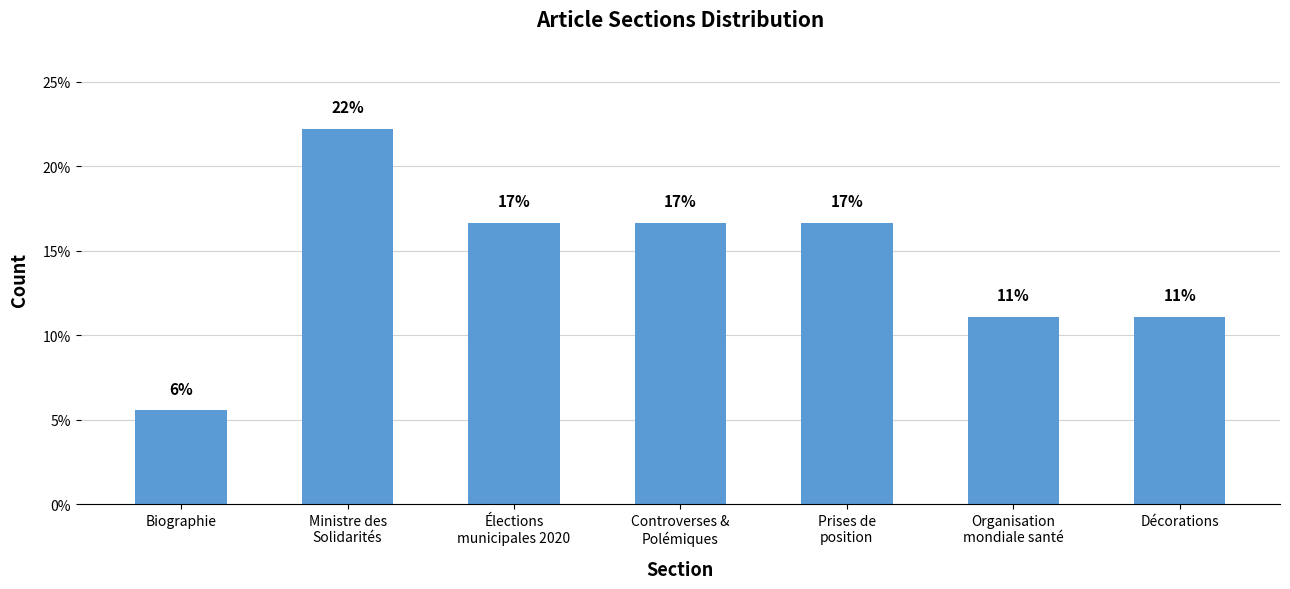

Which has a higher value, Décorations or Élections
municipales 2020?

Élections
municipales 2020